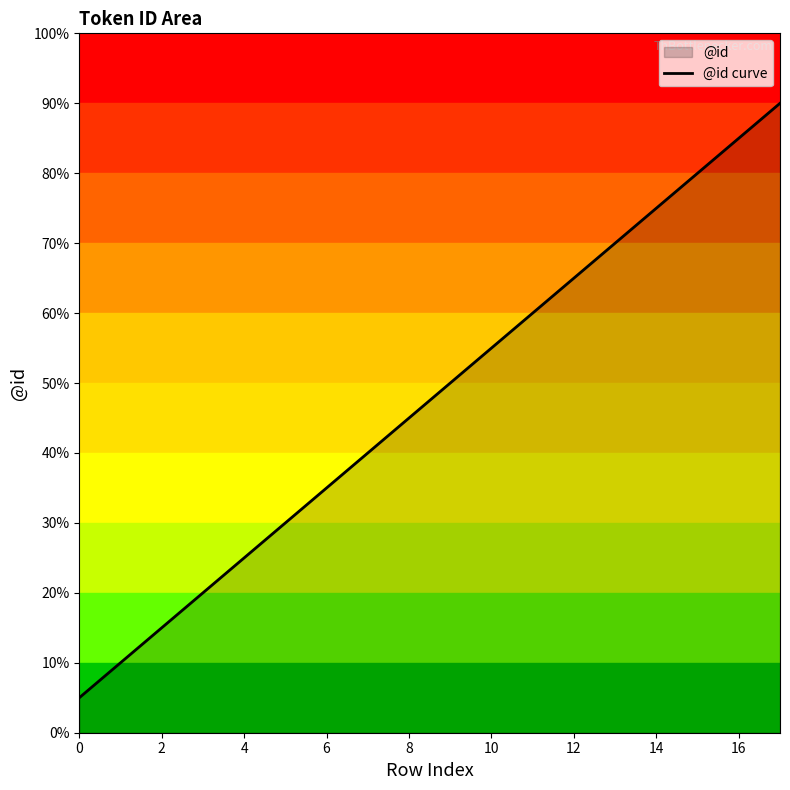

What is the change in value from 13 to 14?

+1